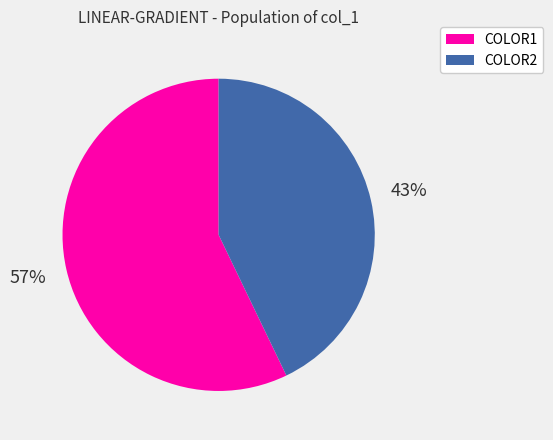

Which category has the smallest portion of the pie?

COLOR2